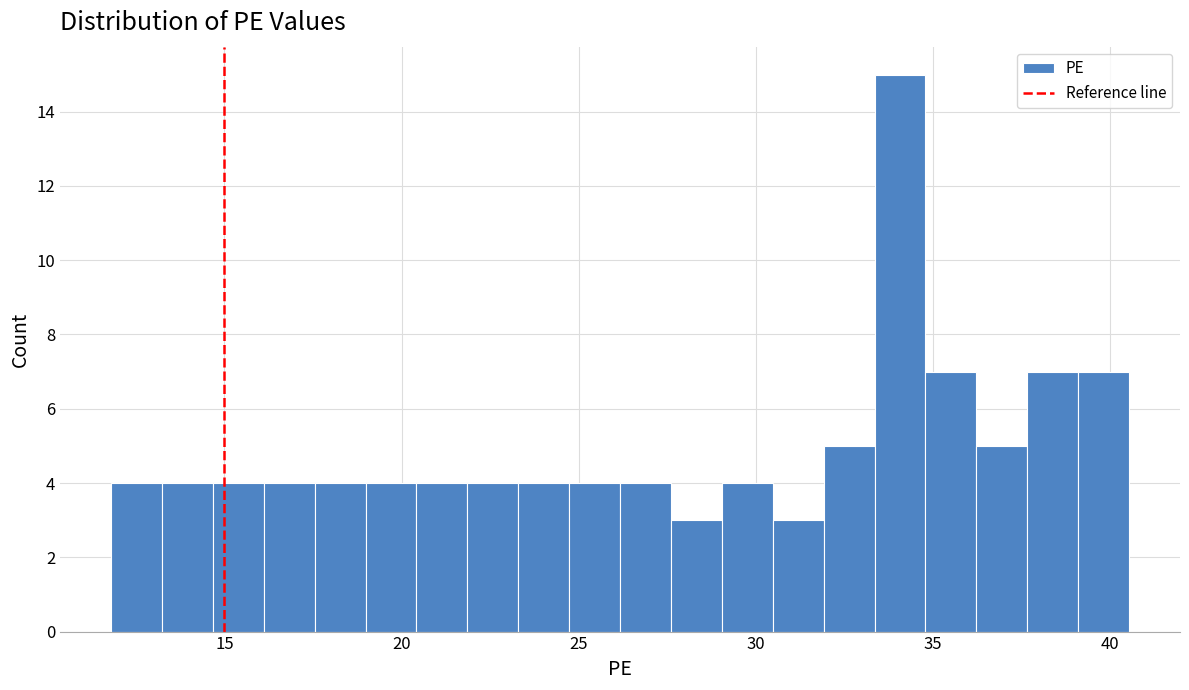

Read against the x-axis, roughly where is the centre of the tallest bar?

34.0